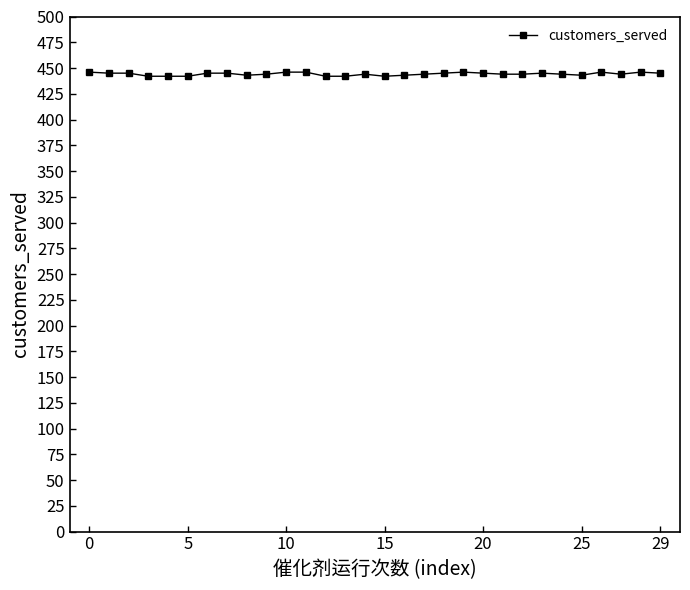

What is the smallest value displayed?

442